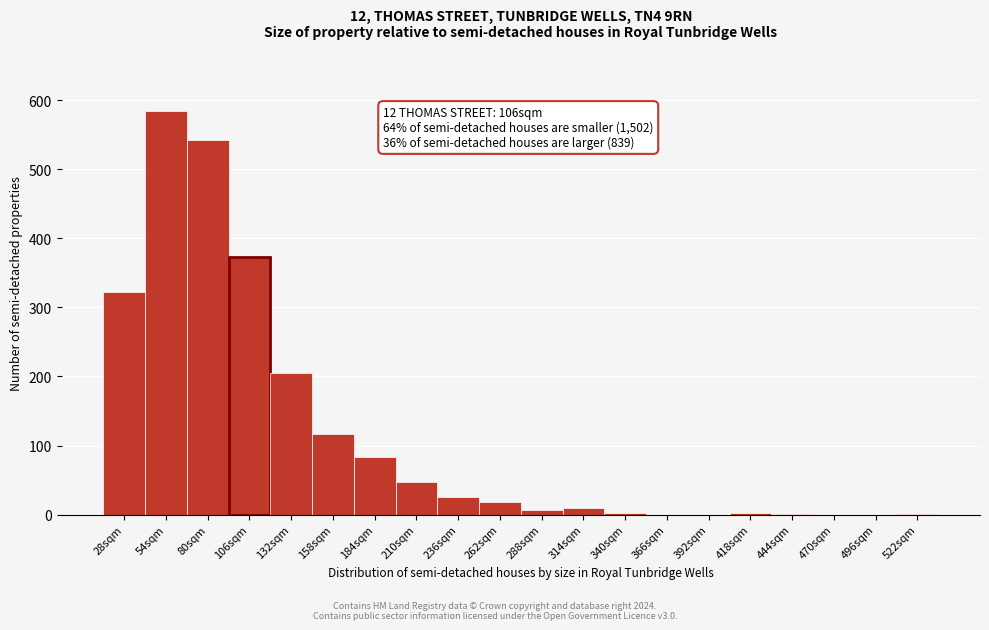

What is the change in value from 80sqm to 470sqm?

-542